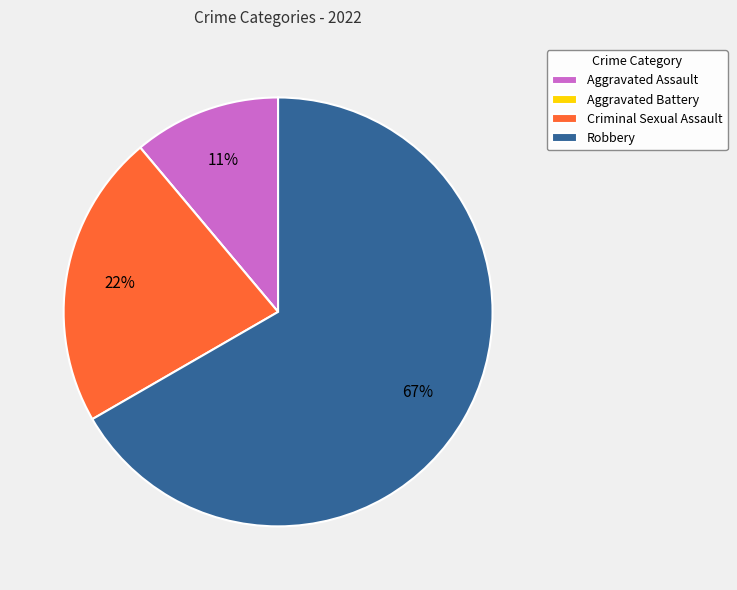

To the nearest percent, what is the average slice percentage?

25%